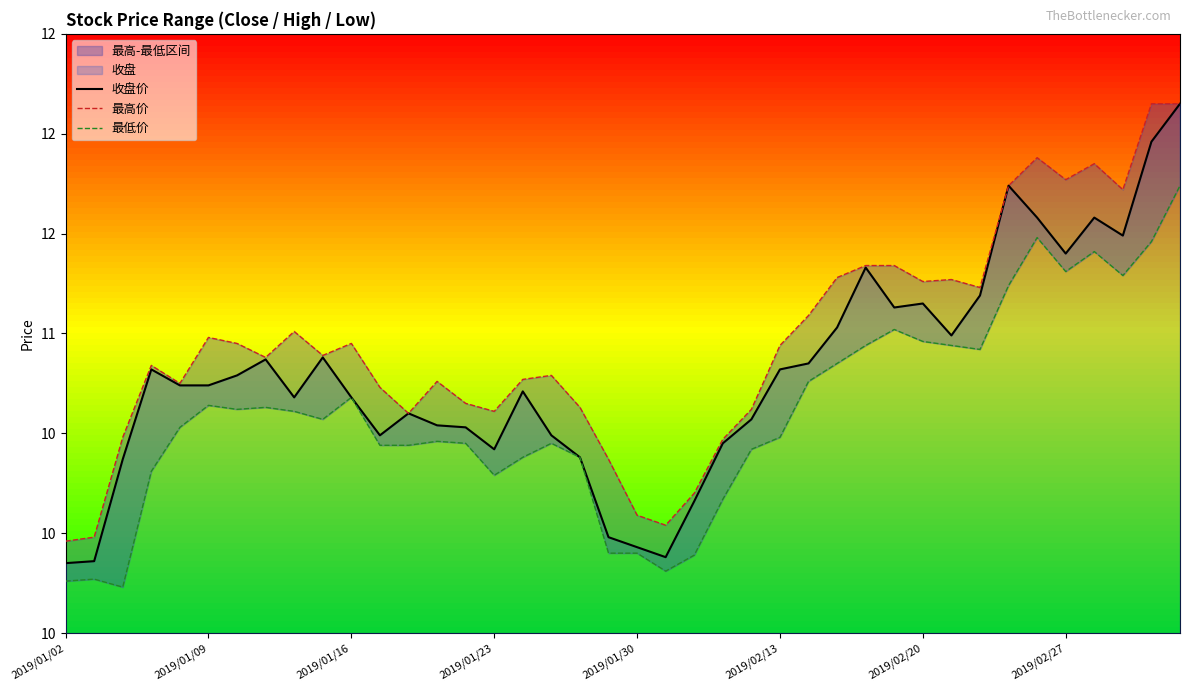

What is the difference between the 最高价 values at 33 and 2019/01/23?

0.9